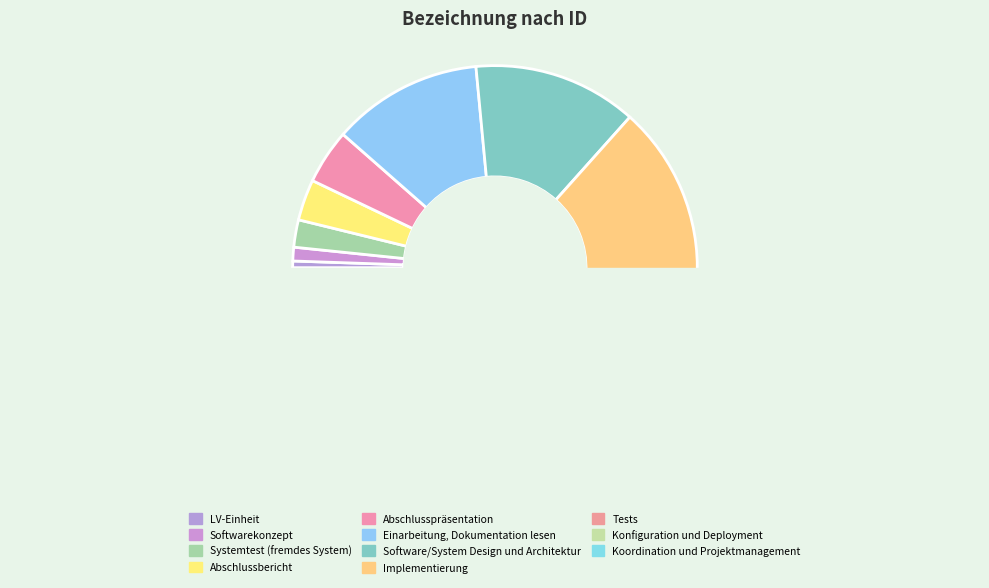

Between Systemtest (fremdes System) and Software/System Design und Architektur, which is larger?

Software/System Design und Architektur